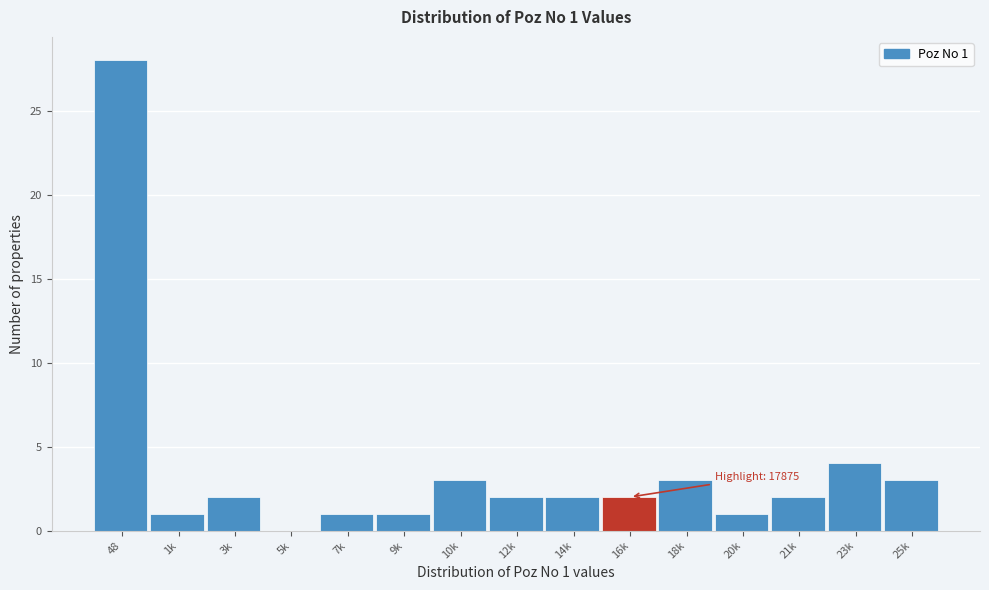

Reading left to right, list all the values displayed in this chart.

48=28	1k=1	3k=2	5k=0	7k=1	9k=1	10k=3	12k=2	14k=2	16k=2	18k=3	20k=1	21k=2	23k=4	25k=3